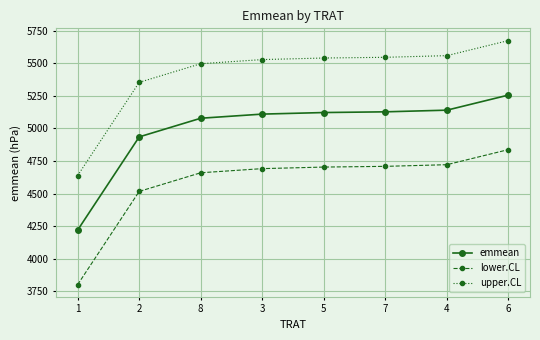

What is the sum of the upper.CL values at 3 and 4?

11087.8